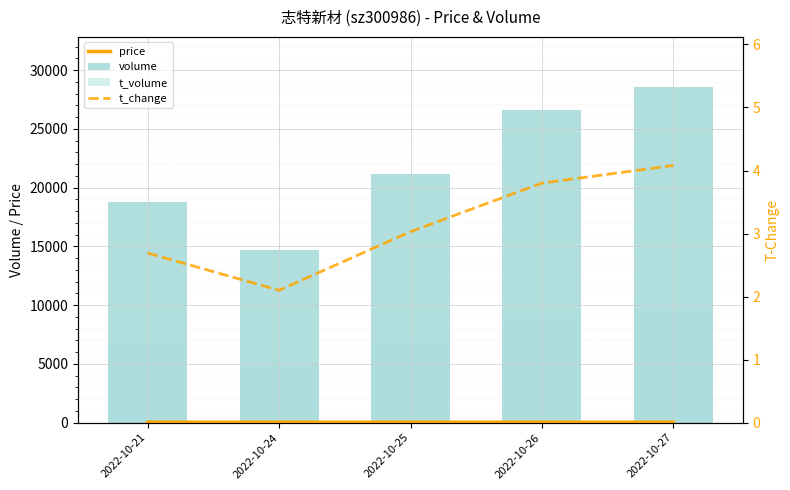

What is the value of the price bar at the 4th from the left?

35.3